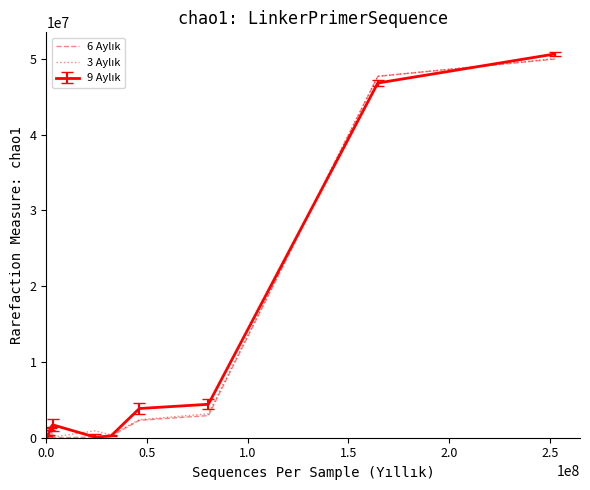

What is the sum of all 6 Aylık values?

105544886